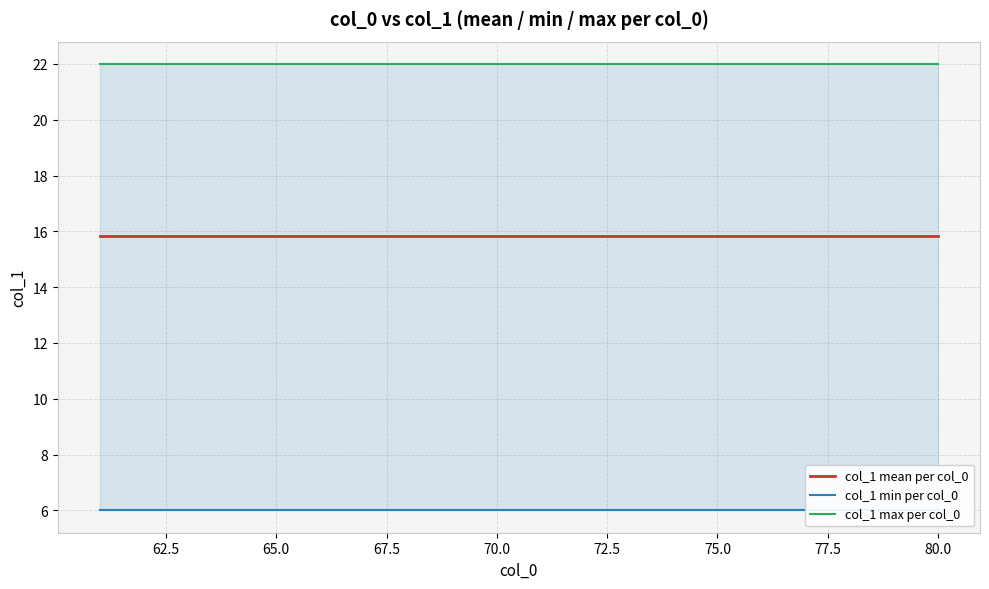

True or false: col_1 mean per col_0 has a value of 15.8 at 70.0.

True